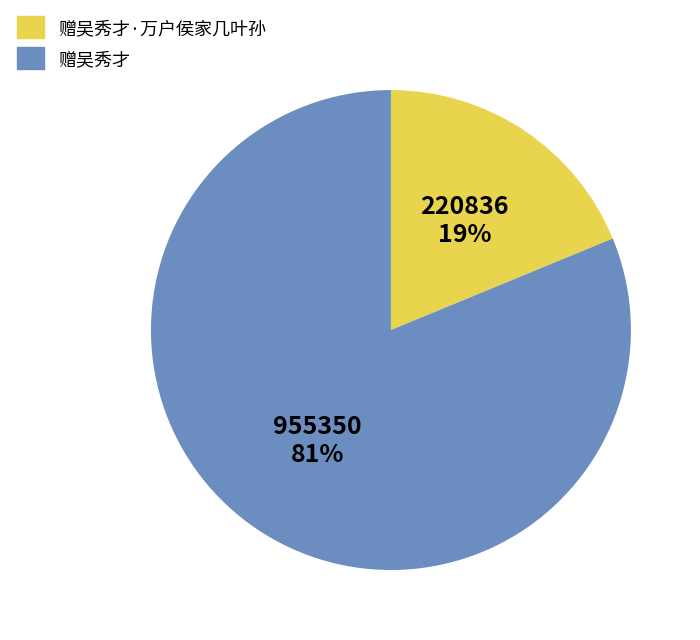

Approximately how many times larger is the value at 赠吴秀才 compared to 赠吴秀才·万户侯家几叶孙?

4.3